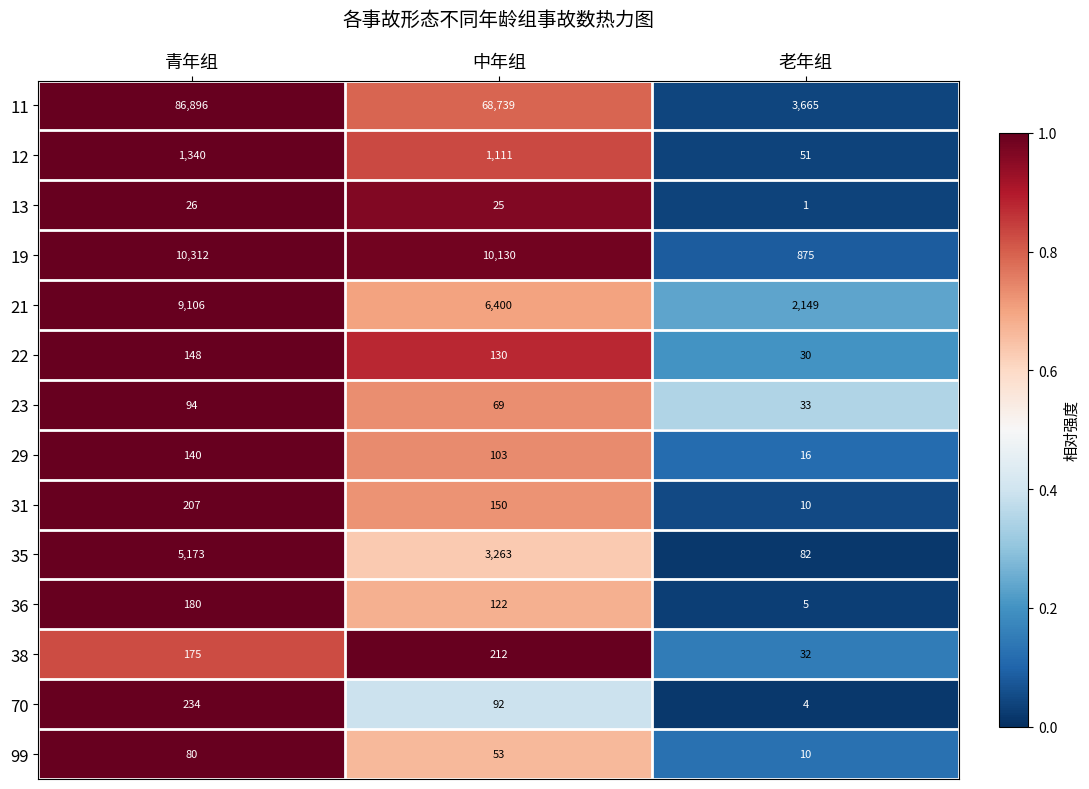

At which category is the sum across all series the highest?

青年组